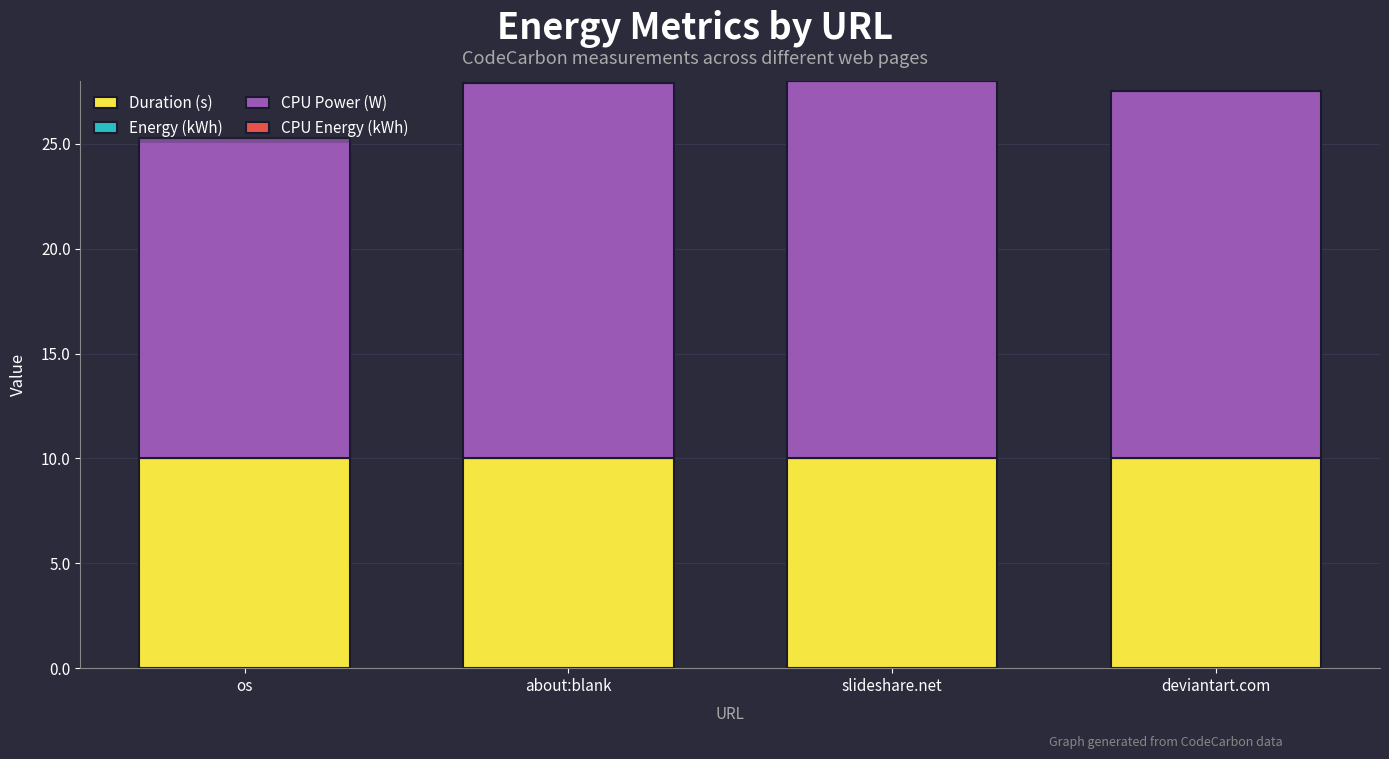

The value of Duration (s) at os is 10.0. True or false?

True